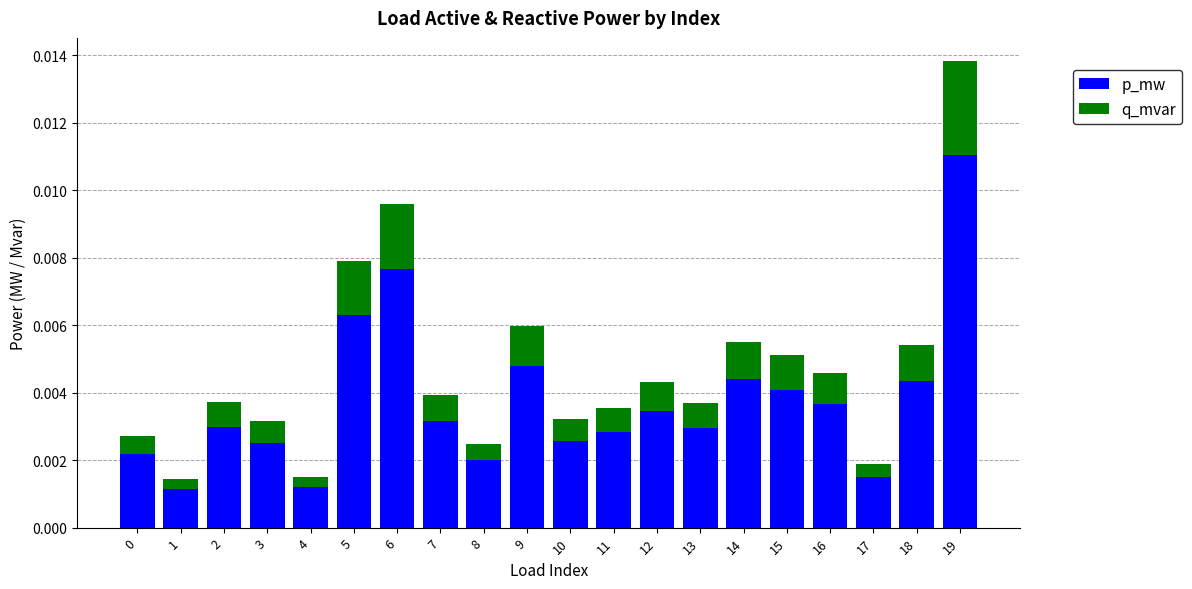

At which category is the sum across all series the highest?

19